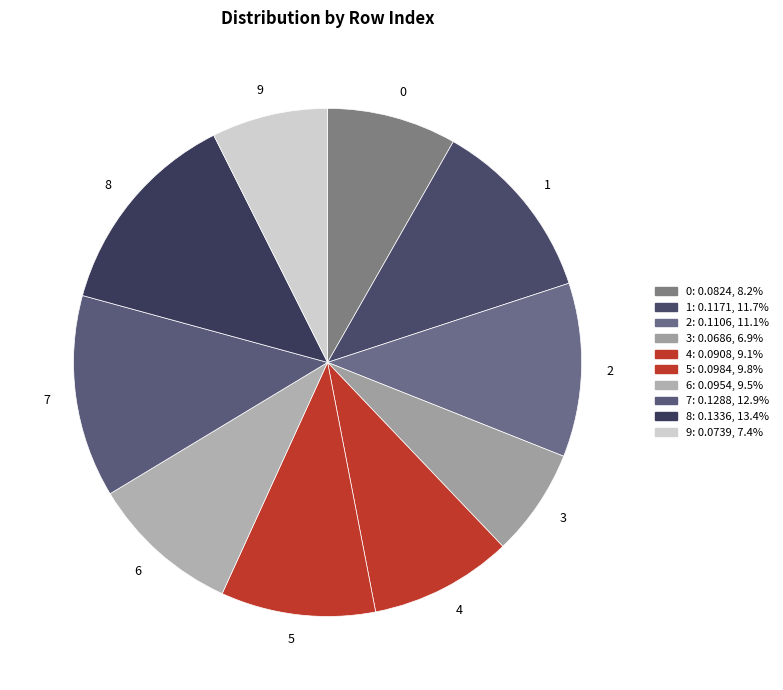

Is 9 the majority of the pie?

No